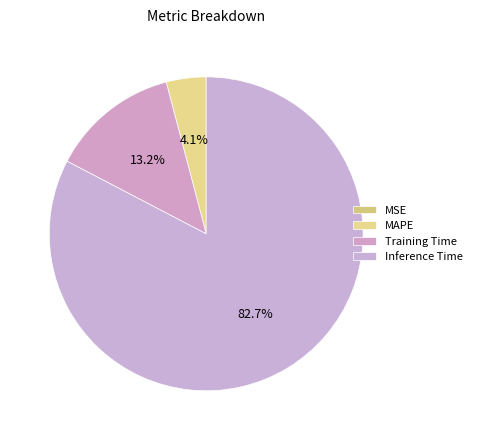

To the nearest percent, what is the average slice percentage?

25%